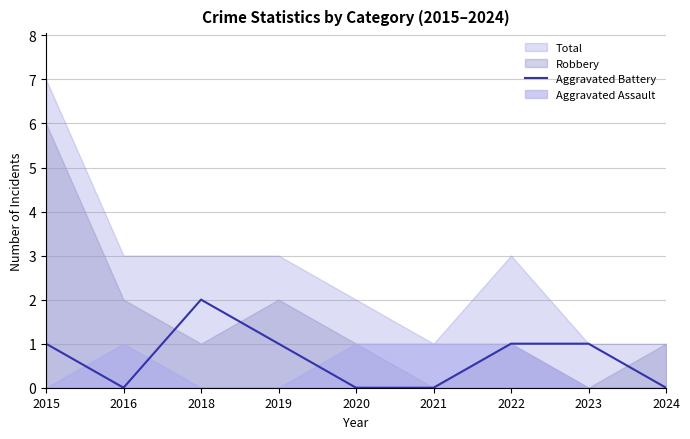

List the labels in order of value, largest first.

2018, 2015, 2019, 2022, 2023, 2016, 2020, 2021, 2024